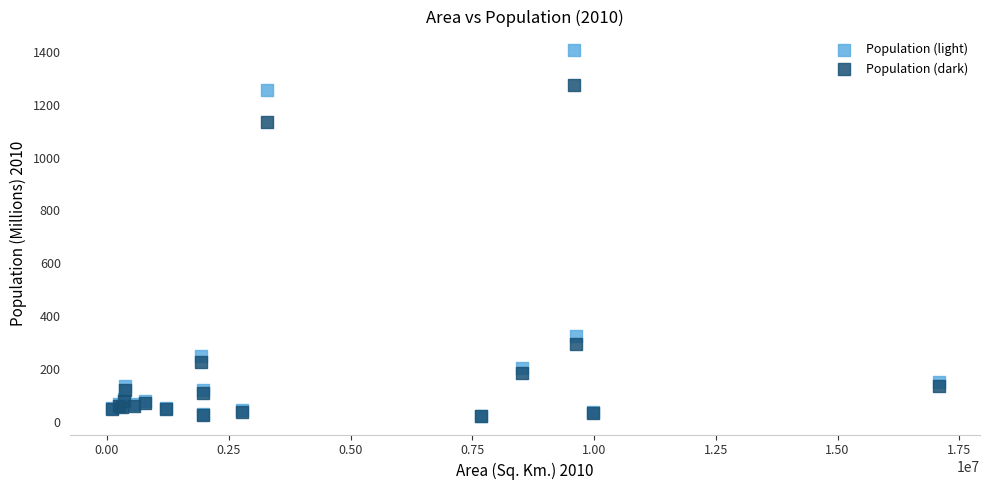

In the Population (light) series, what Y value is closest to 715?

325.2